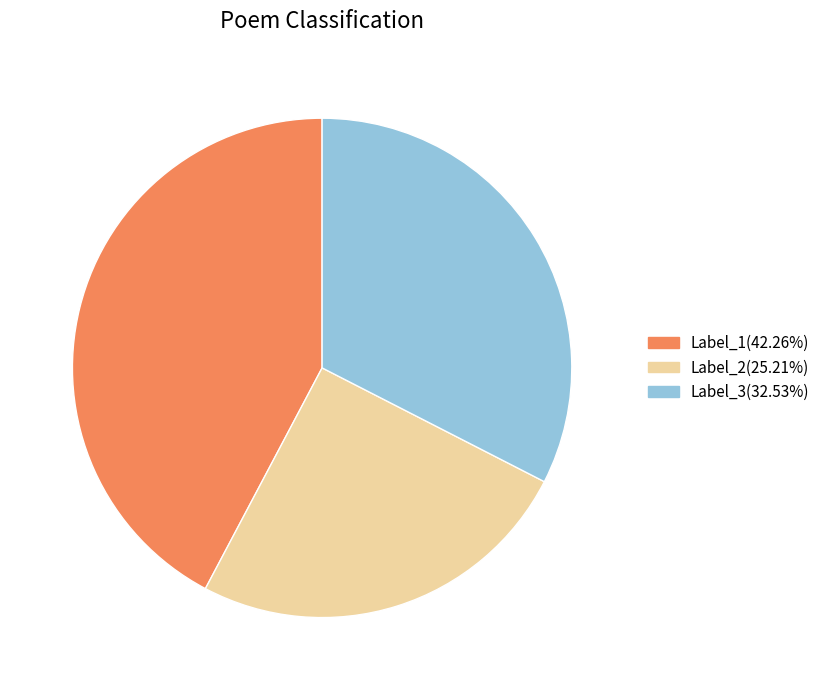

Is the sum of Label_3(32.53%) and Label_1(42.26%) greater than half?

Yes